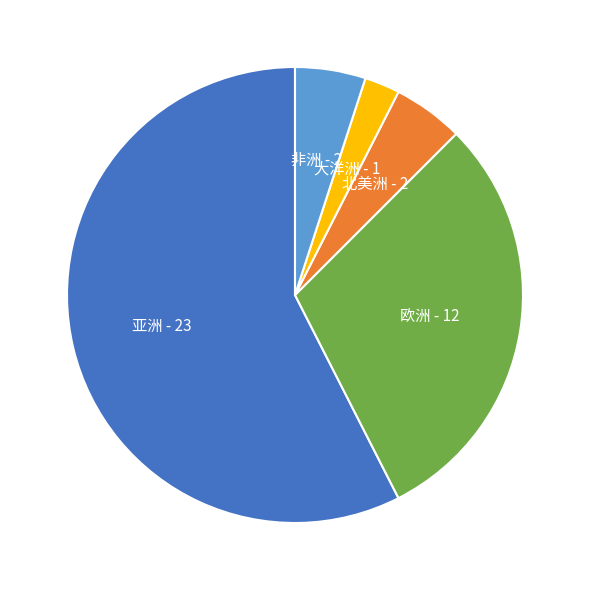

Does any single category account for the majority?

Yes